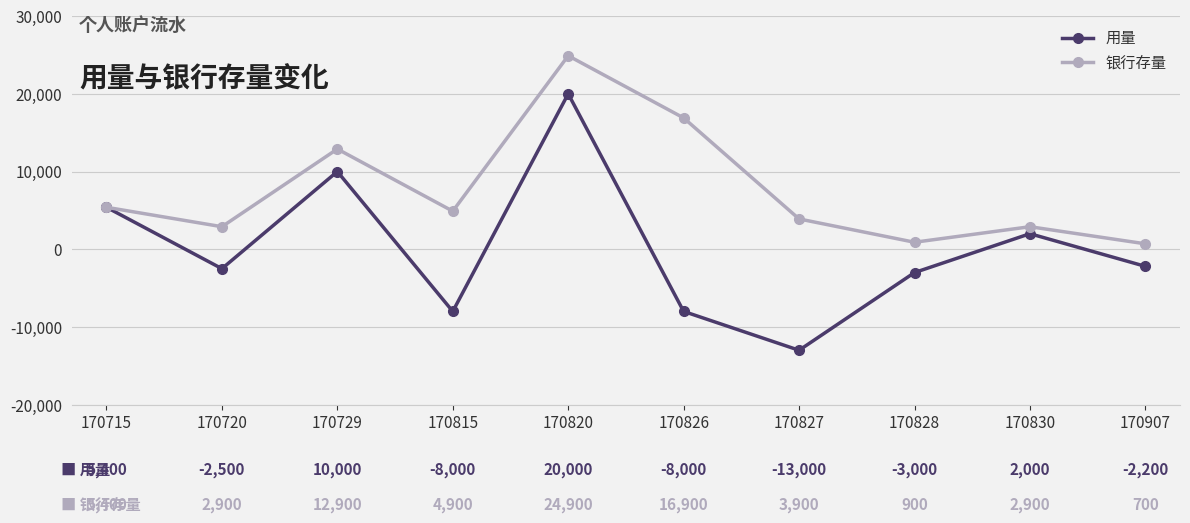

Is this an area chart (filled region under the line)?

No